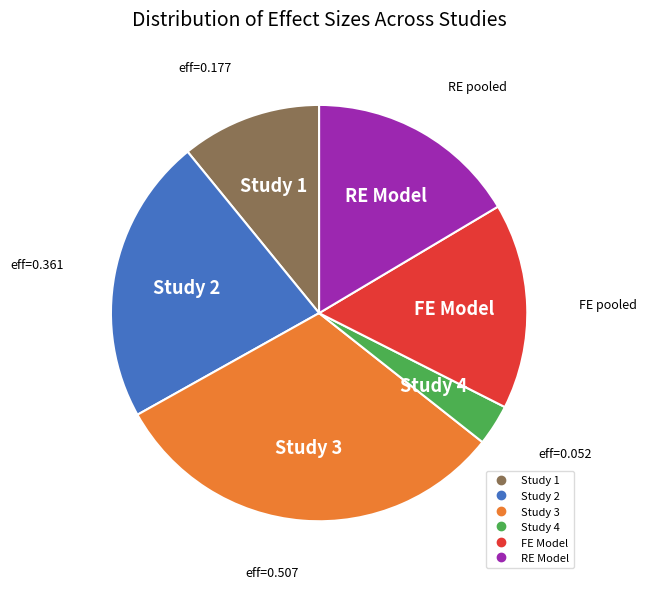

Is there a majority slice in this chart?

No